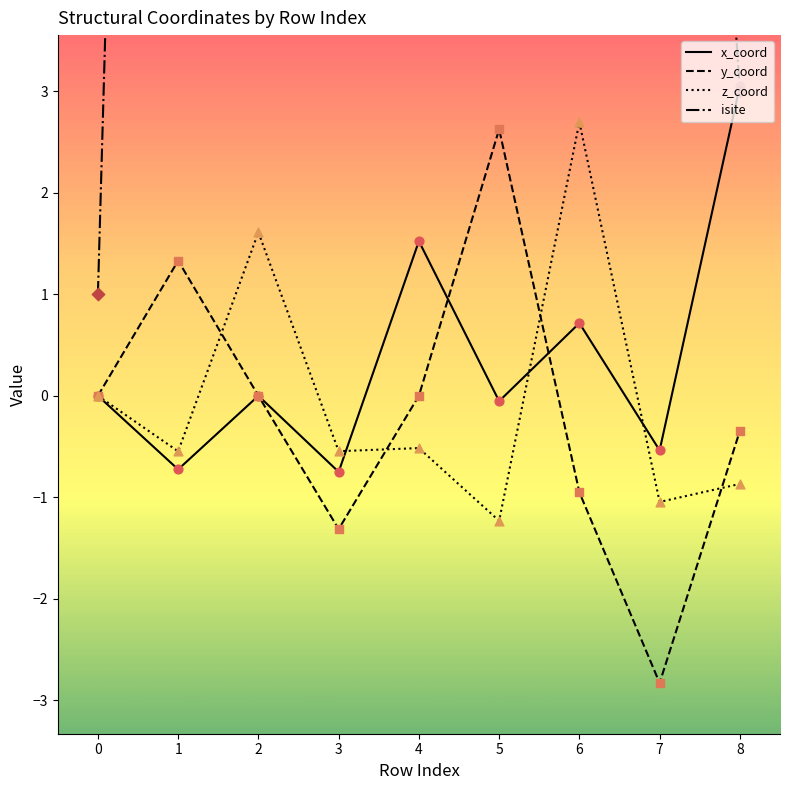

At how many categories does at least one series exceed 2?

8